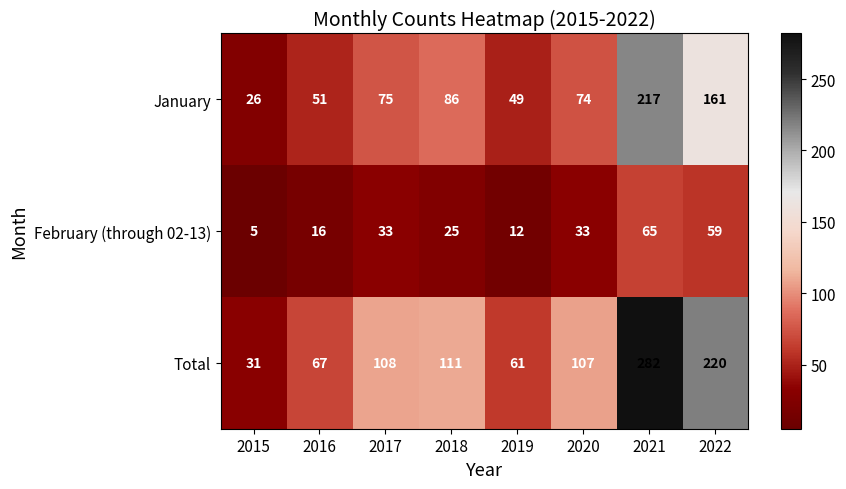

Reading left to right, what are all the values shown in this chart?

January: 2015=26	2016=51	2017=75	2018=86	2019=49	2020=74	2021=217	2022=161
February (through 02-13): 2015=5	2016=16	2017=33	2018=25	2019=12	2020=33	2021=65	2022=59
Total: 2015=31	2016=67	2017=108	2018=111	2019=61	2020=107	2021=282	2022=220